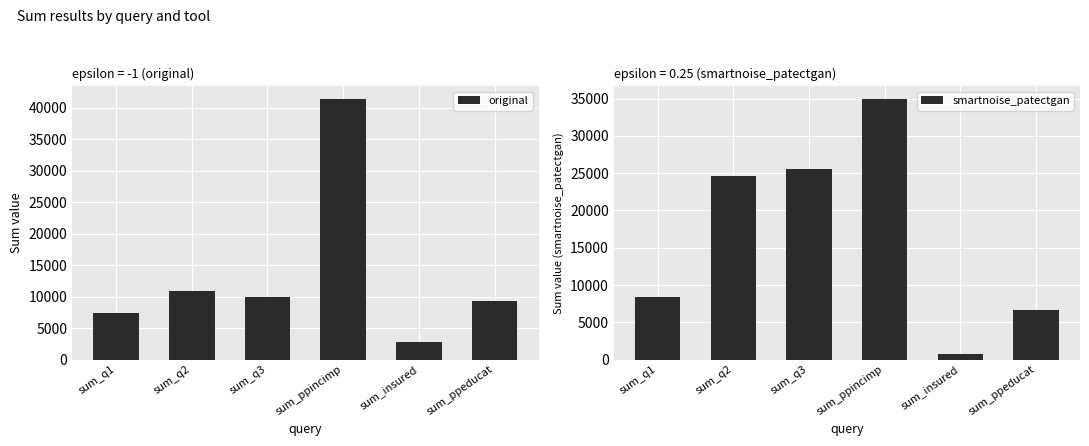

Read the smartnoise_patectgan value at sum_q1.

8429